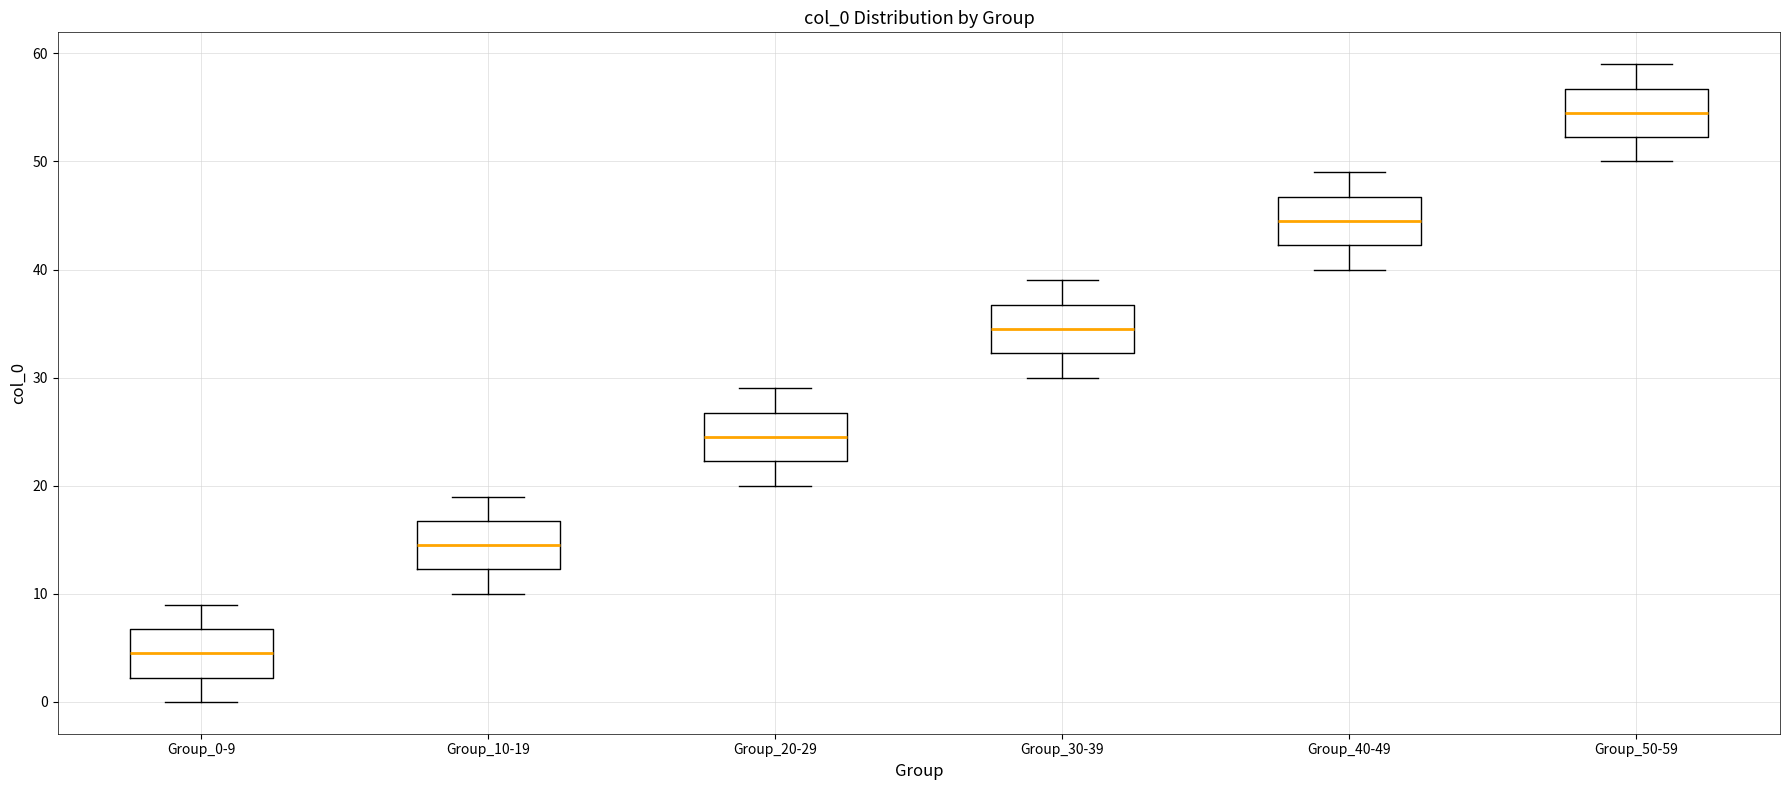

Where is the lower edge of the box for Group_0-9 on the y-axis? The values are not printed on the chart, so give them approximately, as read against the axis.

2